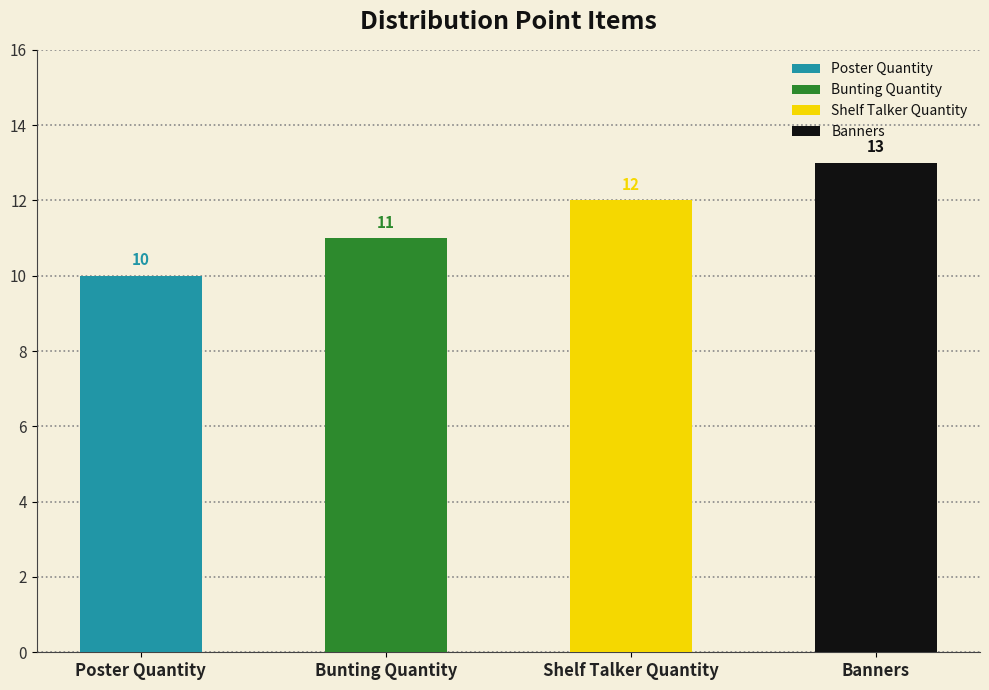

Which label corresponds to the largest value in the chart?

Banners